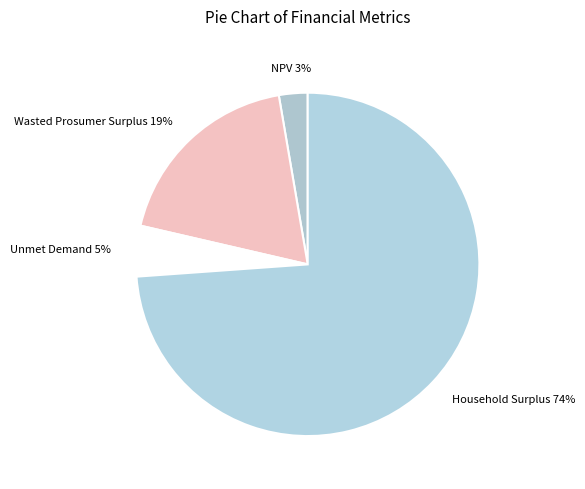

Do Unmet Demand and Wasted Prosumer Surplus together represent more than half of the pie?

No